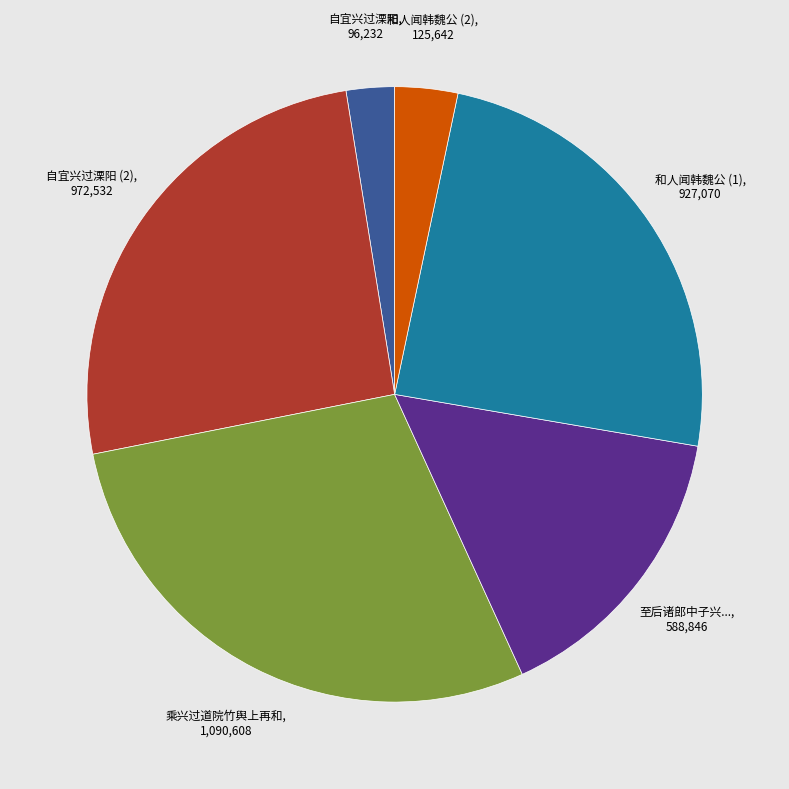

How many segments does this pie chart have?

6